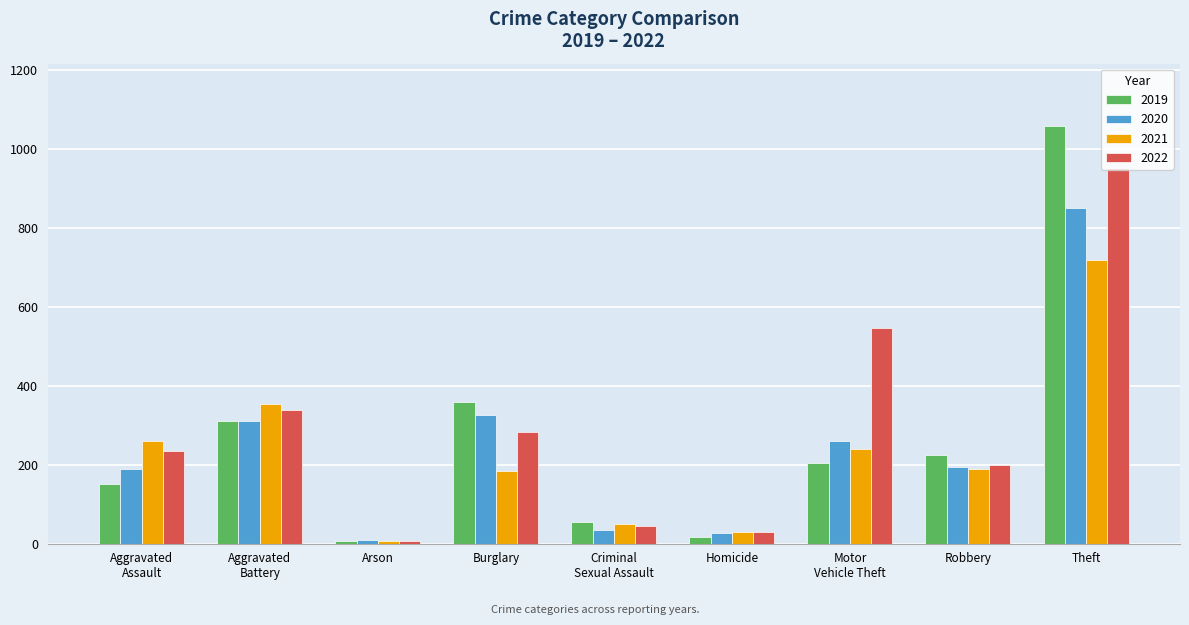

Which series has the largest range (max minus min)?

2019